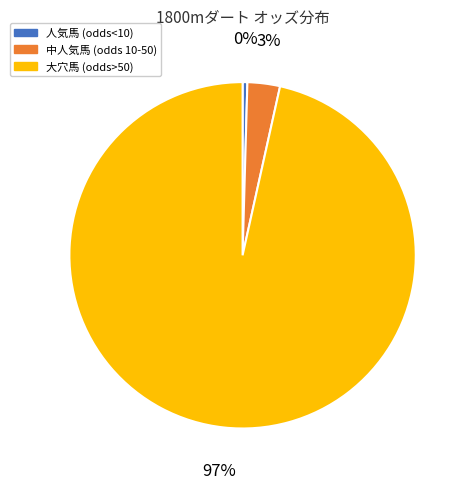

Does any single category account for the majority?

Yes